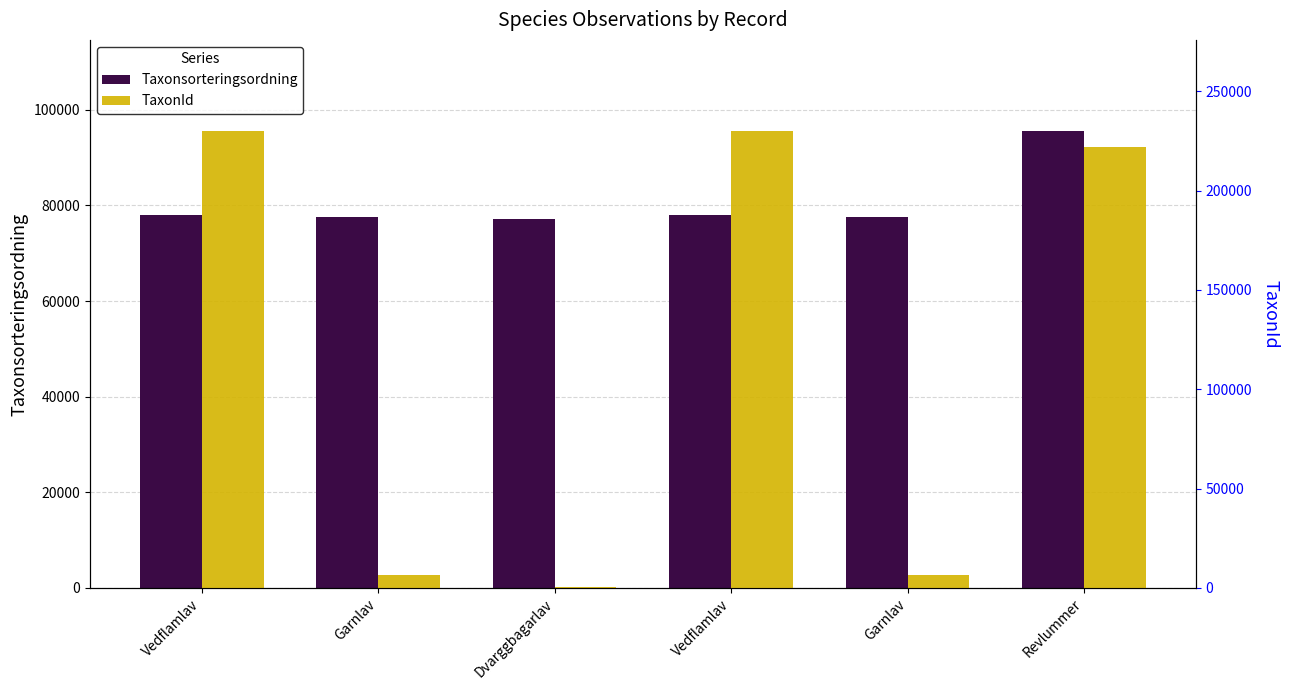

How many bars are there in total?

12